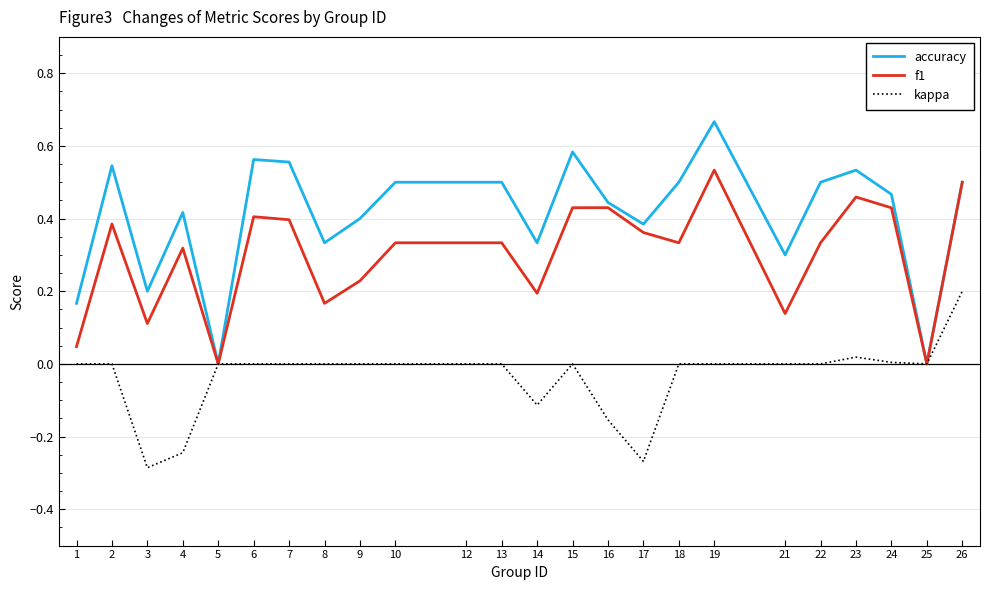

List the series in order of their peak value, highest first.

accuracy, f1, kappa